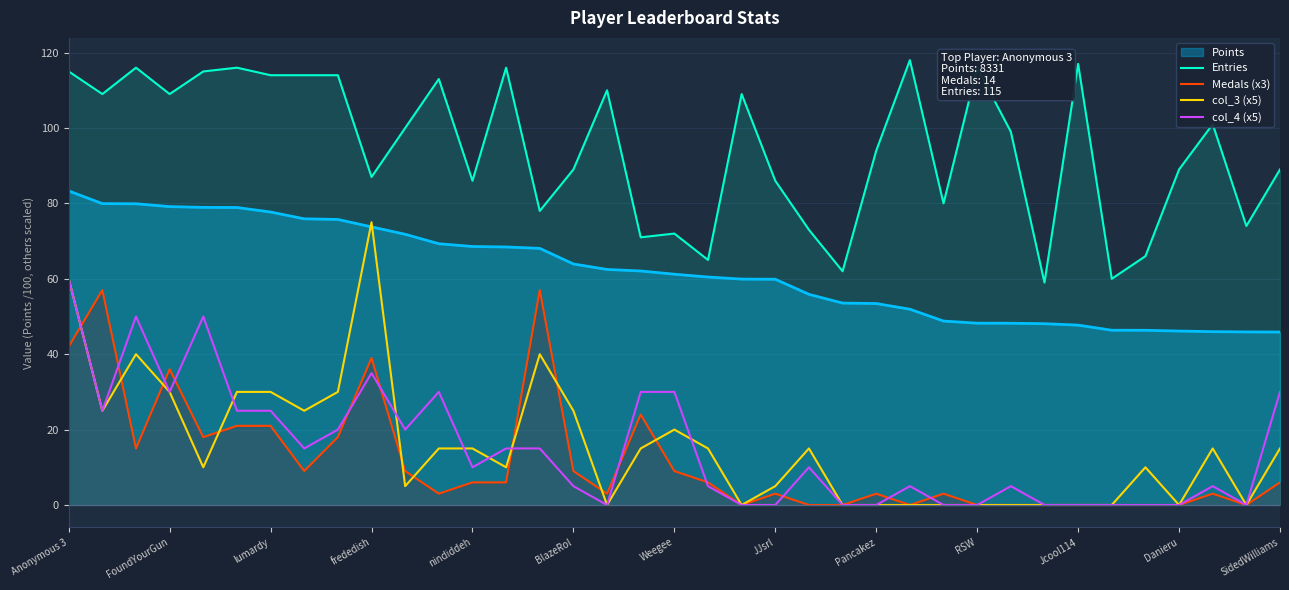

Which series has the largest range (max minus min)?

col_3 (x5)